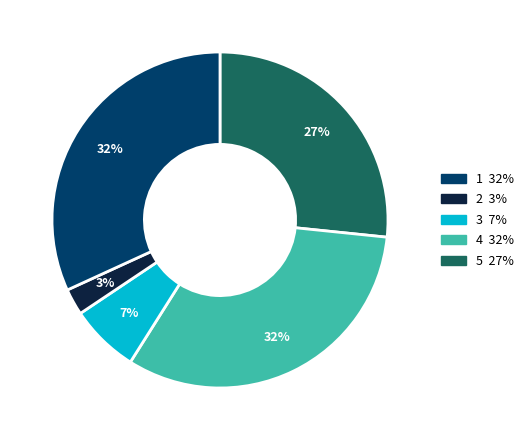

Does any single category account for the majority?

No